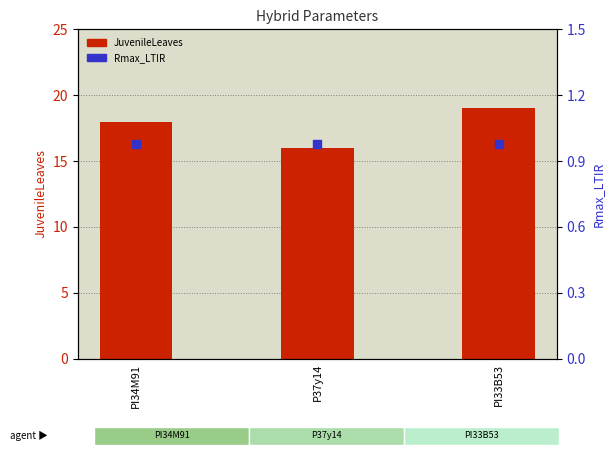

What are all the series names shown in the legend?

JuvenileLeaves, Rmax_LTIR